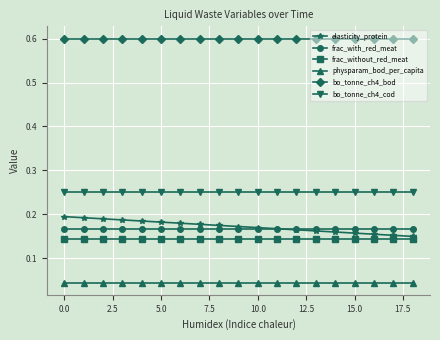

What is the value of the bo_tonne_ch4_bod point at the 5th from the left?

0.6